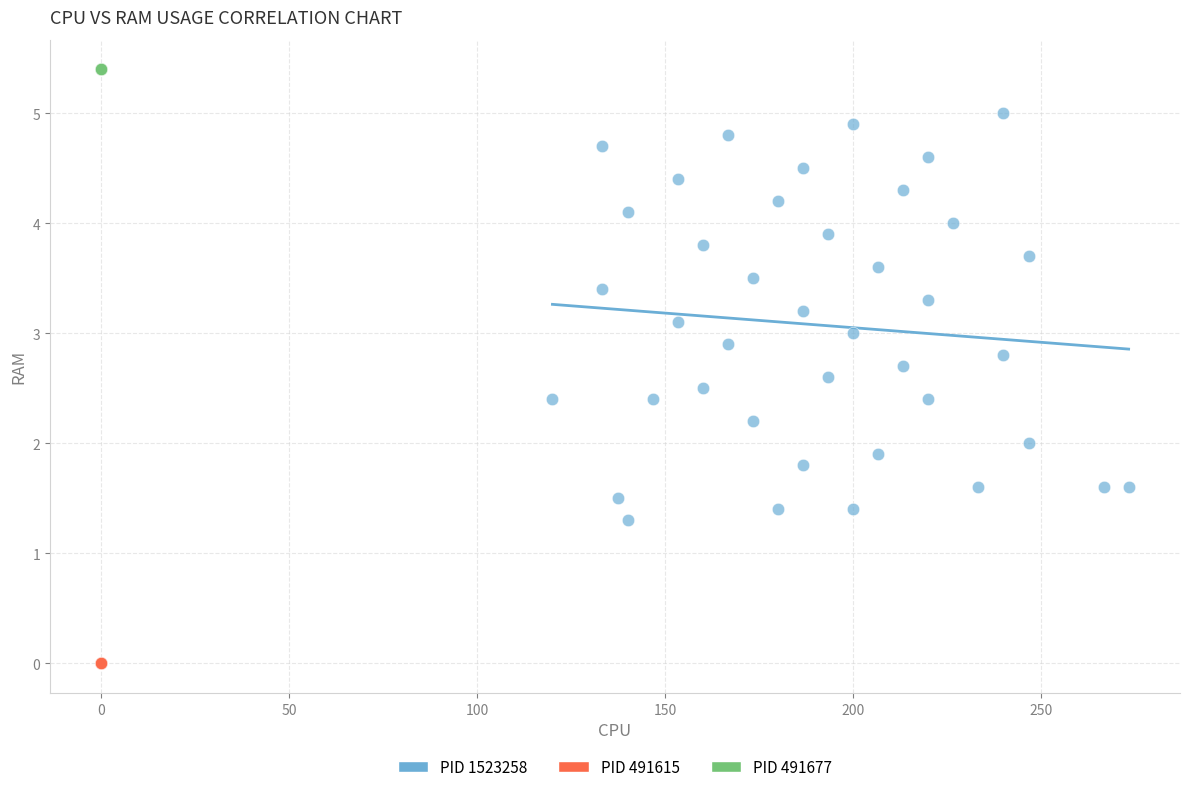

What are all the series names shown in the legend?

PID 1523258, PID 491615, PID 491677